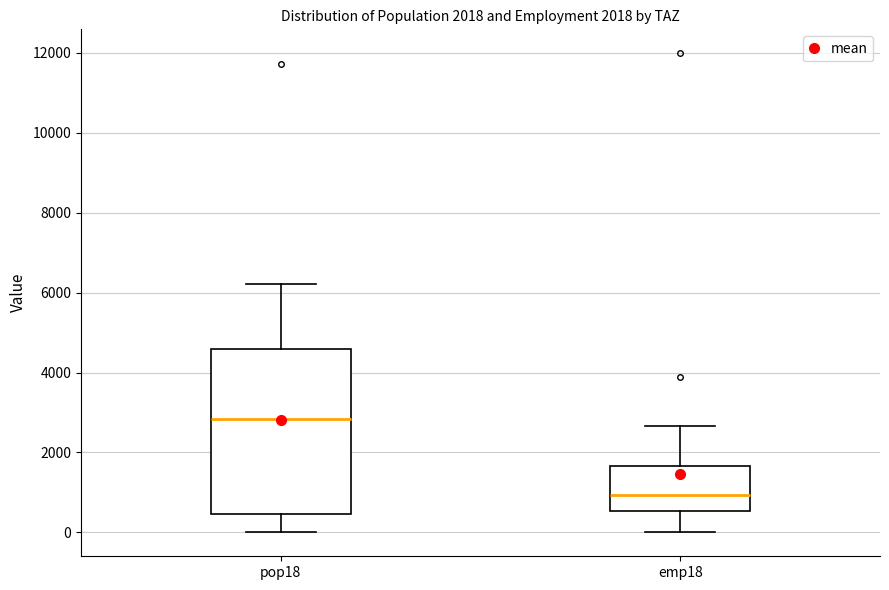

Which box's median line is the highest?

pop18